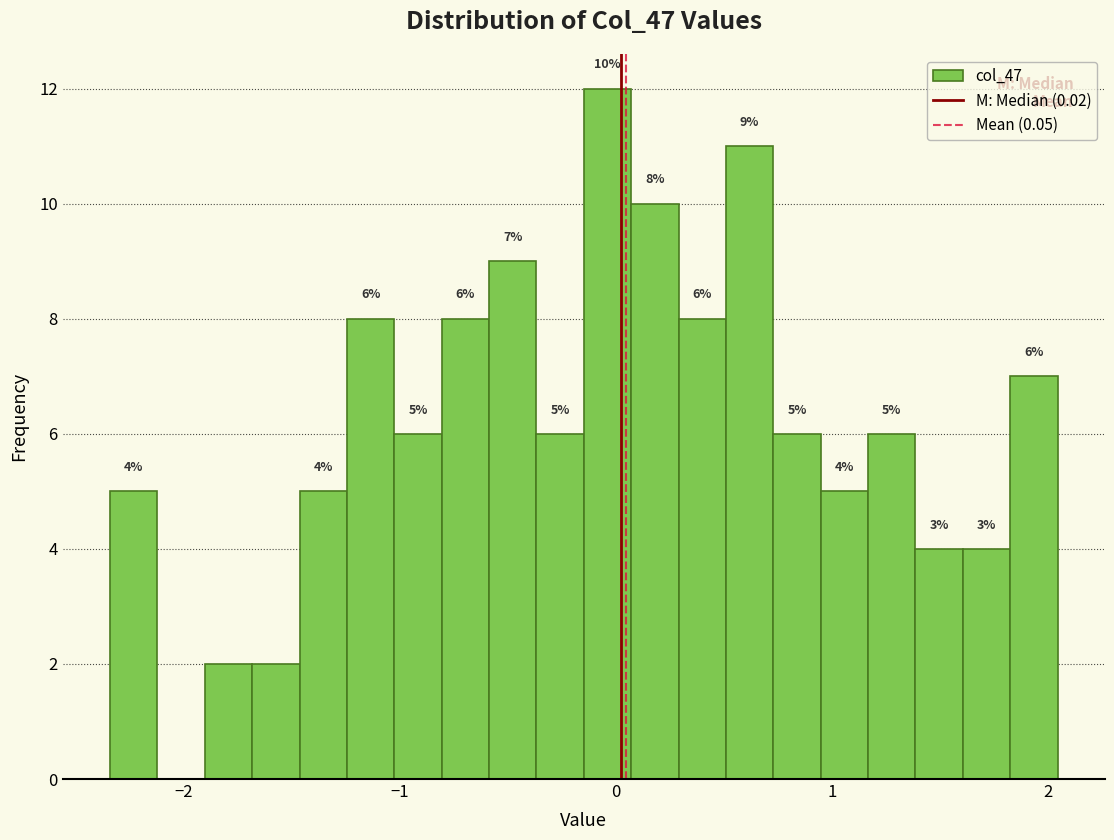

Around what value on the x-axis is the tallest bar? Give the approximate position of its centre, as read against the axis.

0.0